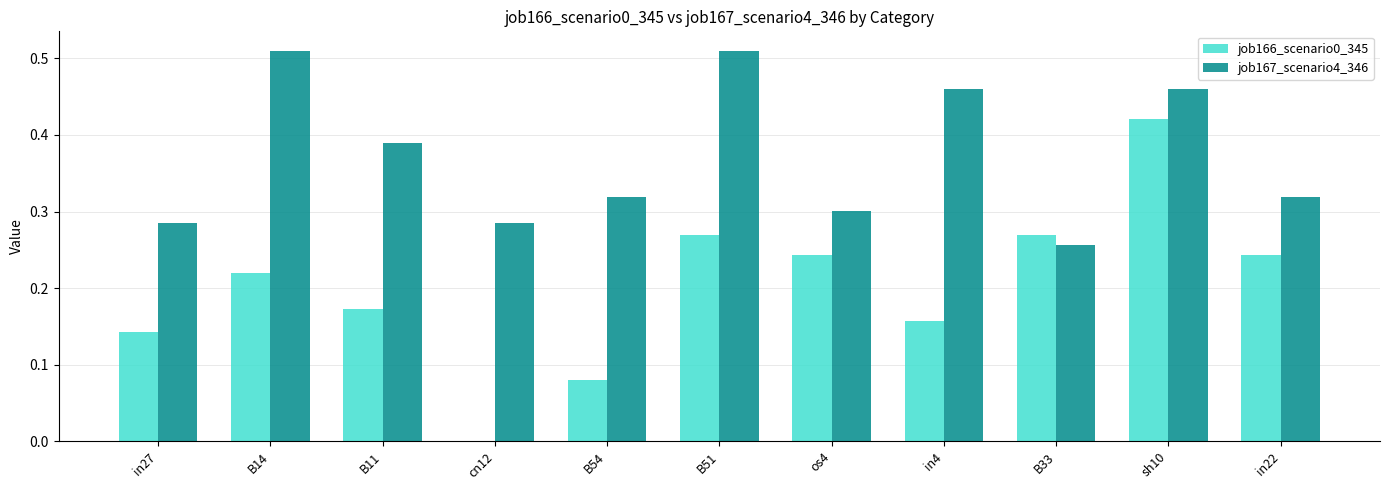

Which series has the largest total across all categories?

job167_scenario4_346